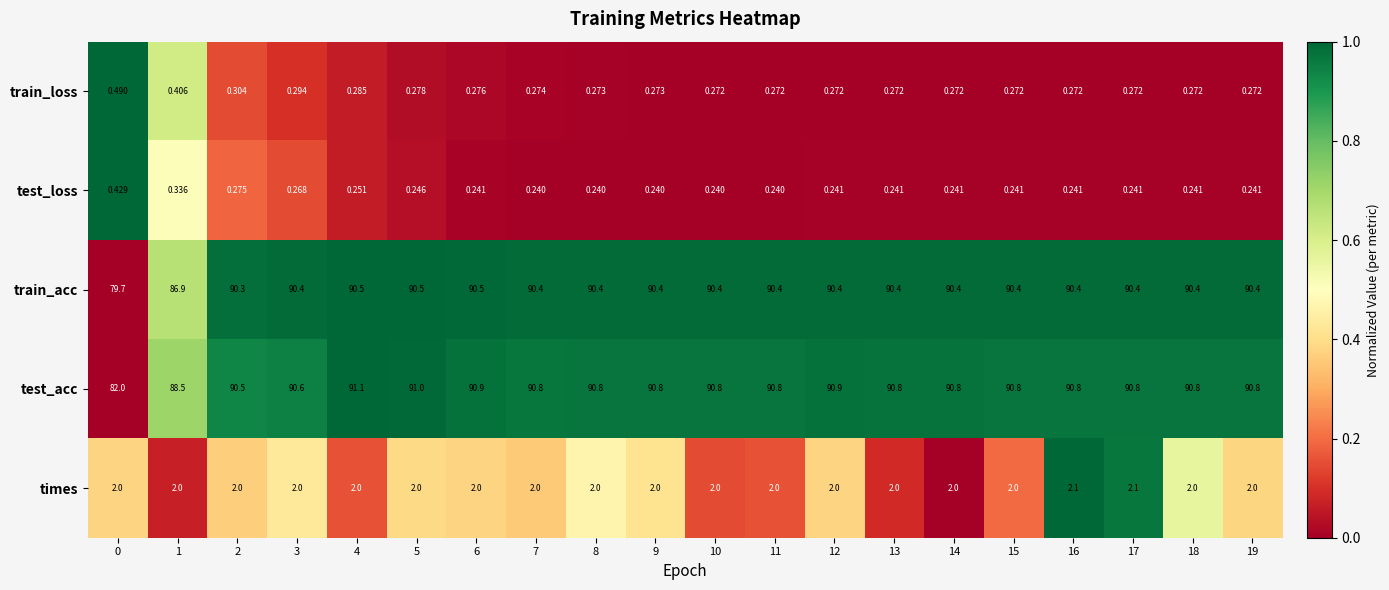

How many series are shown in this chart?

5